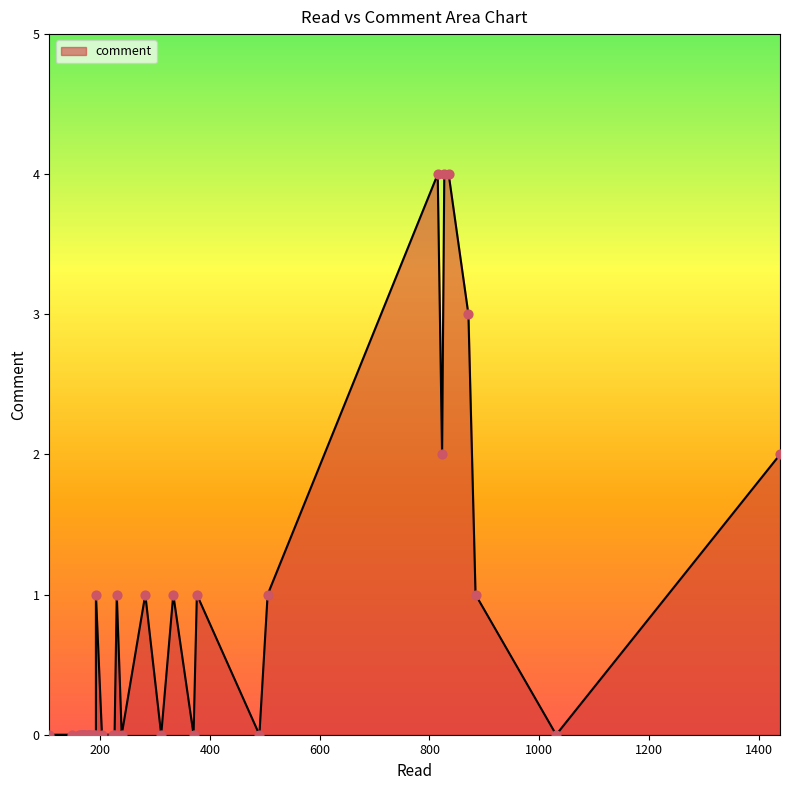

Between 107 and 815, which is larger?

815